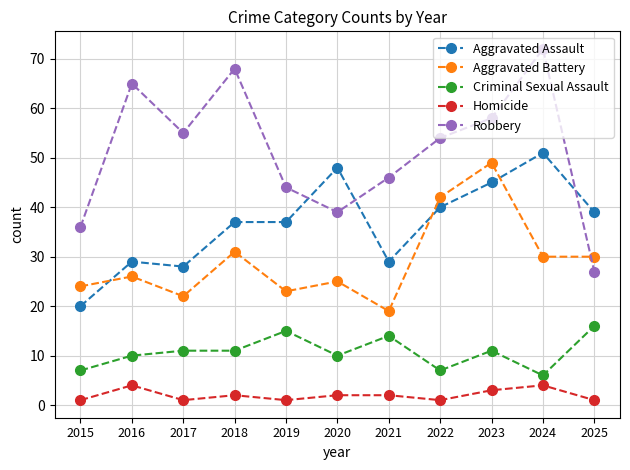

True or false: Homicide and Aggravated Battery cross at least once.

False